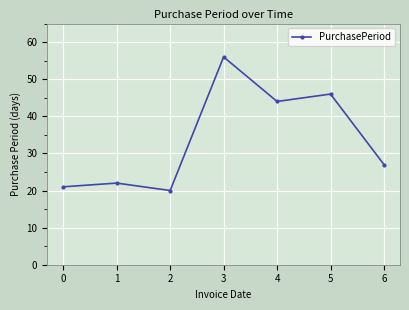

Rank the categories by value from highest to lowest.

3, 5, 4, 6, 1, 0, 2